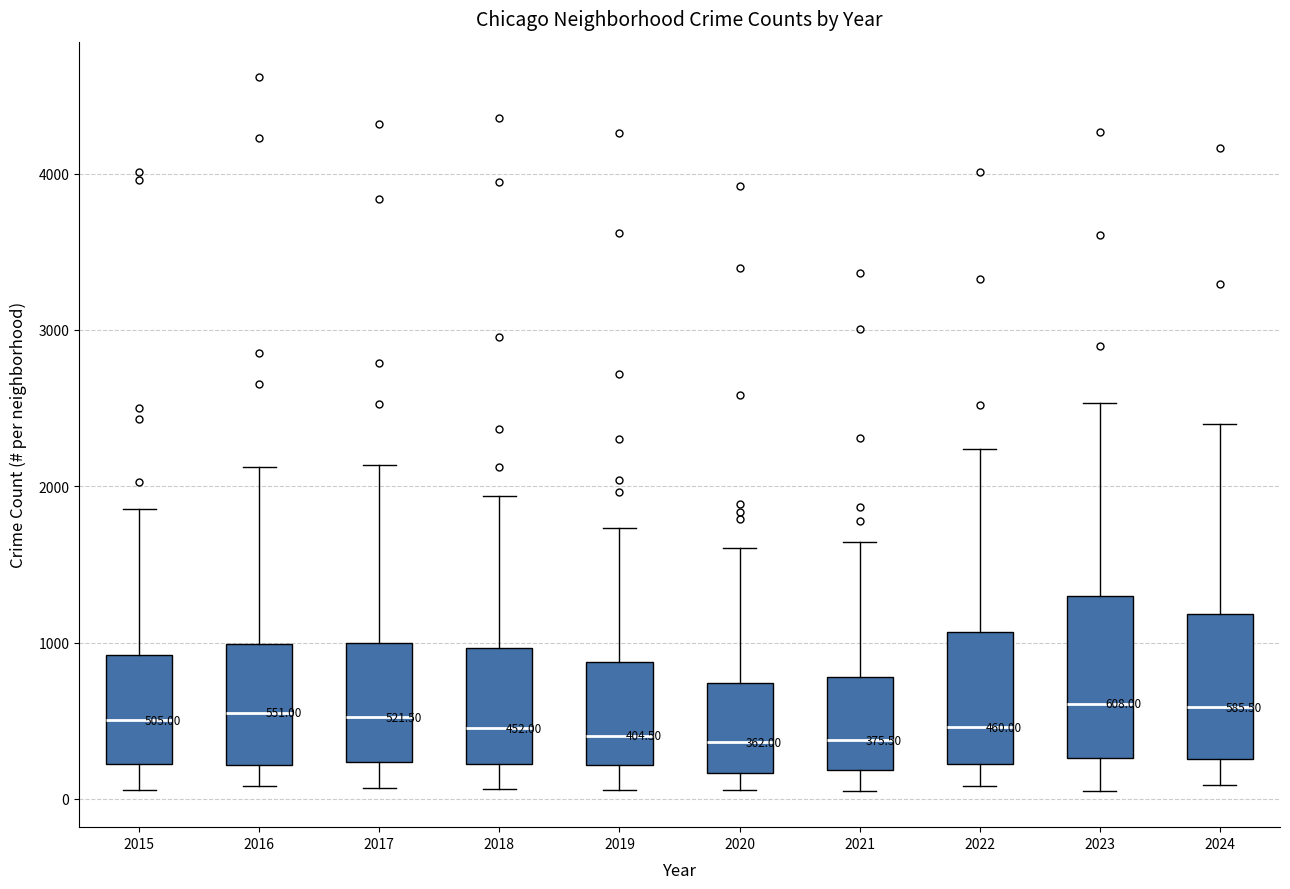

Which box is the tallest, from its lower edge to its upper edge?

2023